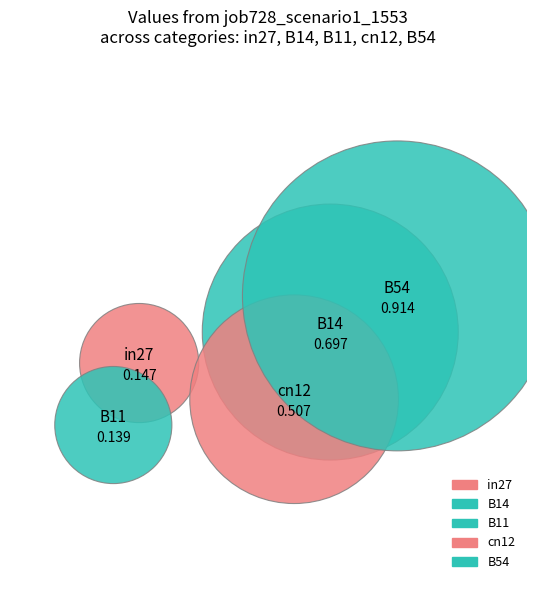

Count the number of slices in the pie.

5